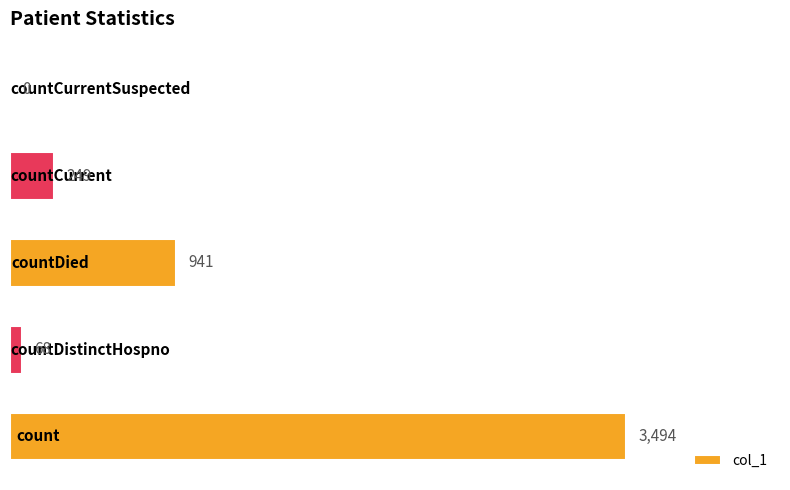

What is the average value?

950